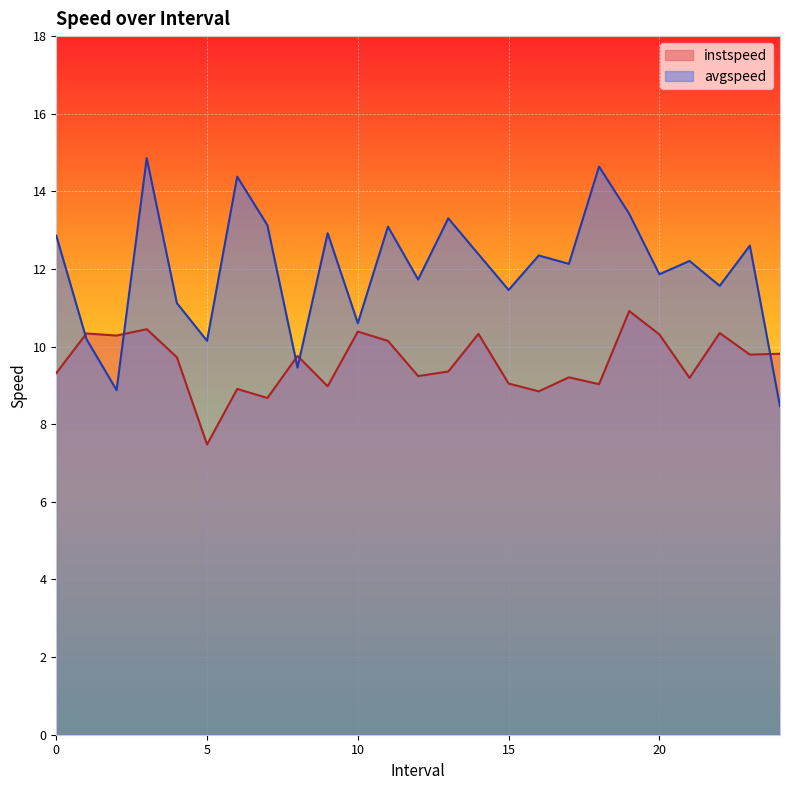

How many data points in avgspeed are less than 12?

11